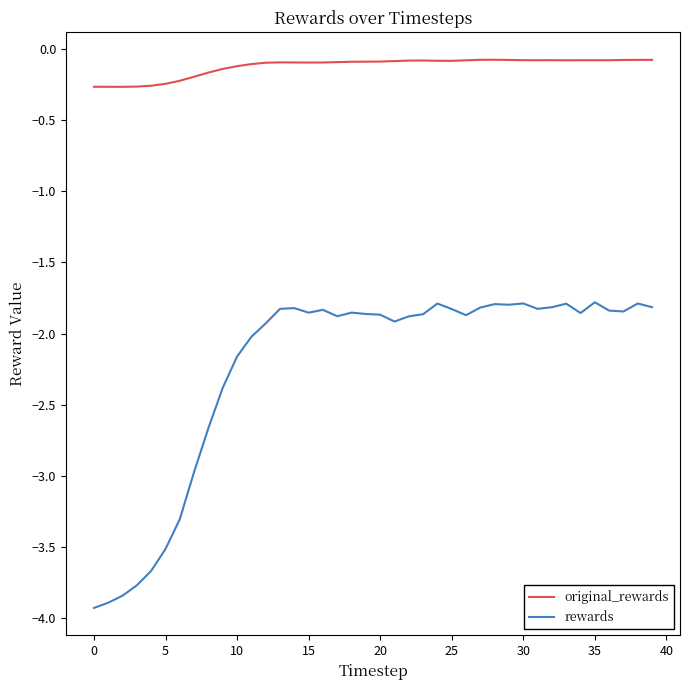

Which series has the largest total across all categories?

original_rewards